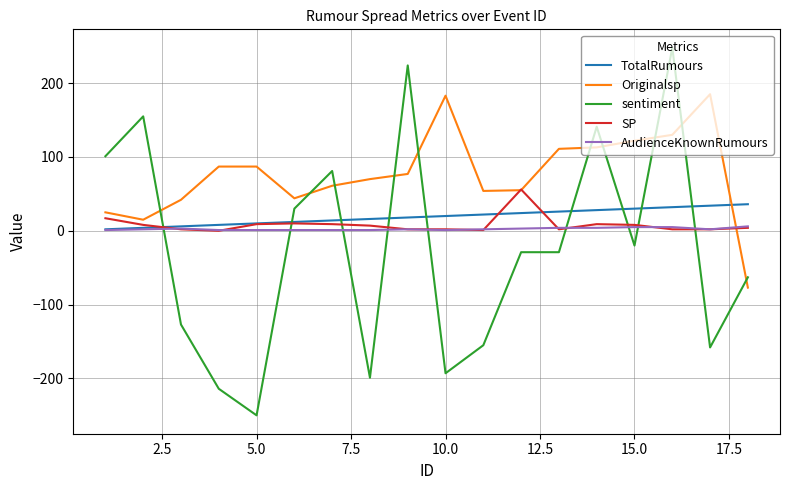

Which series has the widest spread of values?

sentiment